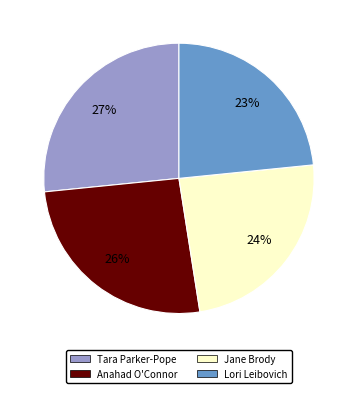

Which slice is the smallest?

Lori Leibovich